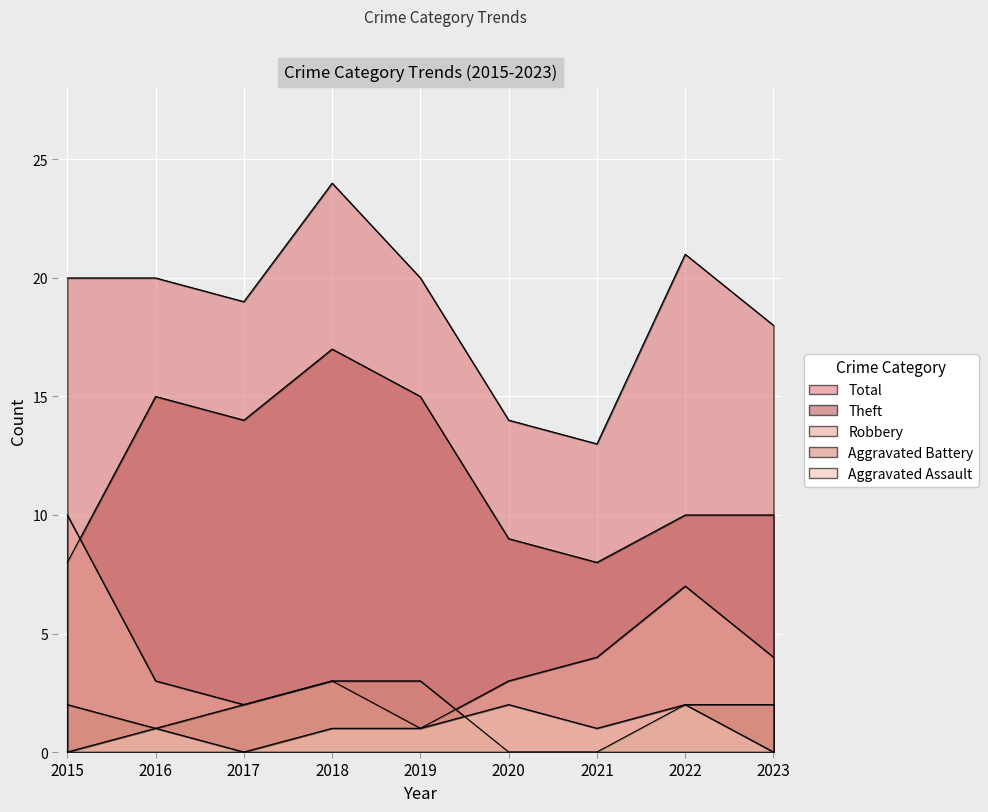

What is the total value across all series at 2022?

42